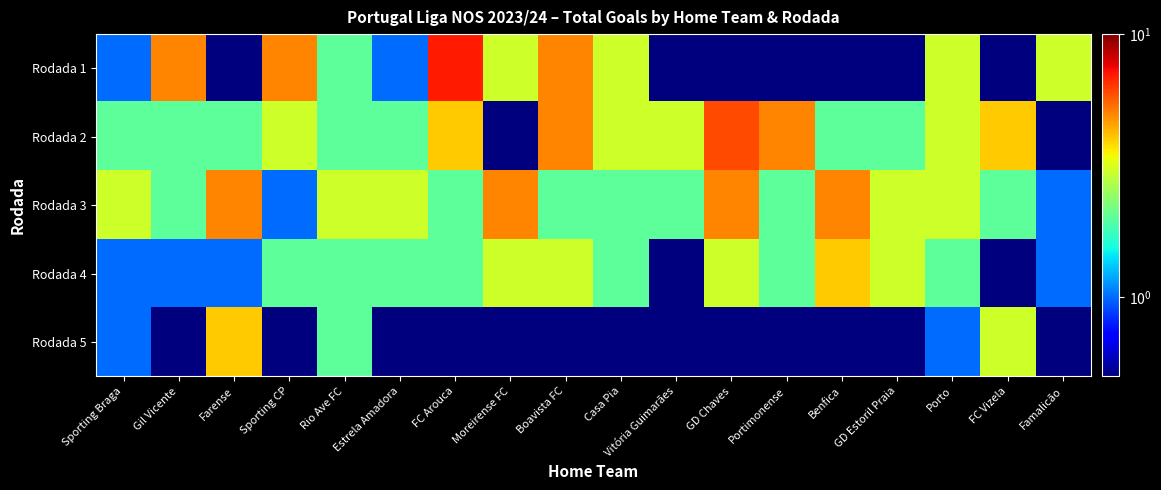

How many categories are shown in the chart?

18